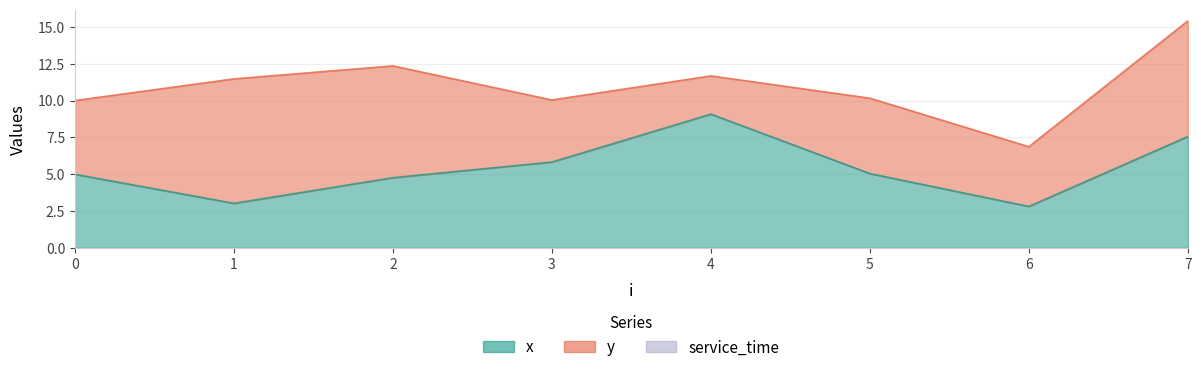

Read the y value at 0.

5.0